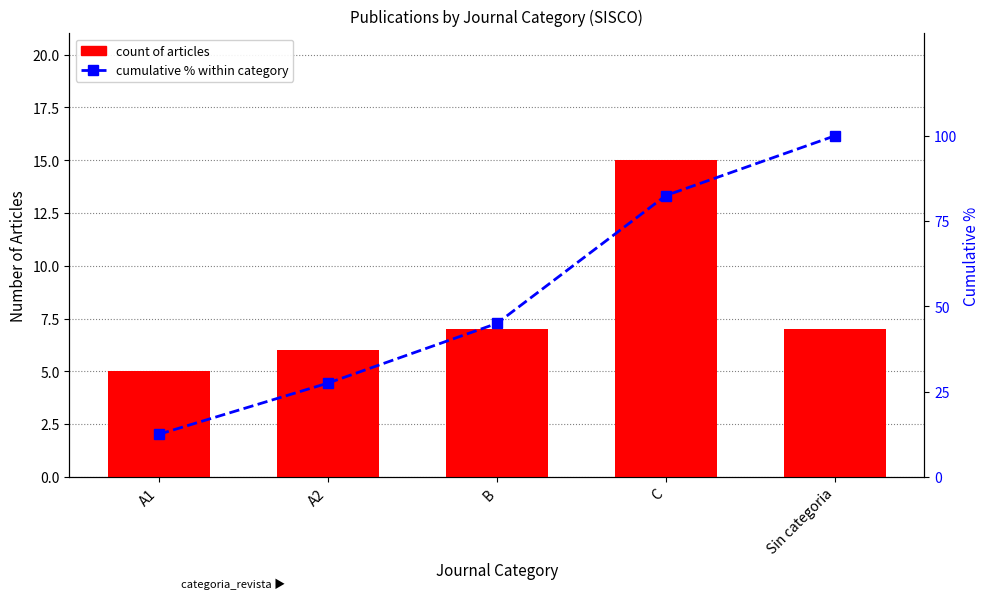

What are all the series names shown in the legend?

count of articles, cumulative % within category